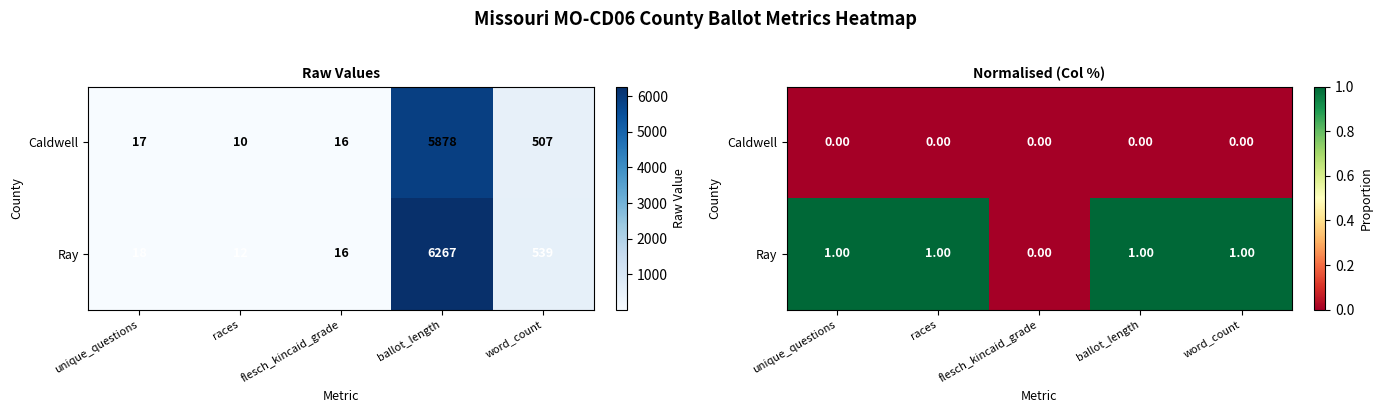

Rank the series by their maximum value, from lowest to highest.

Caldwell, Ray